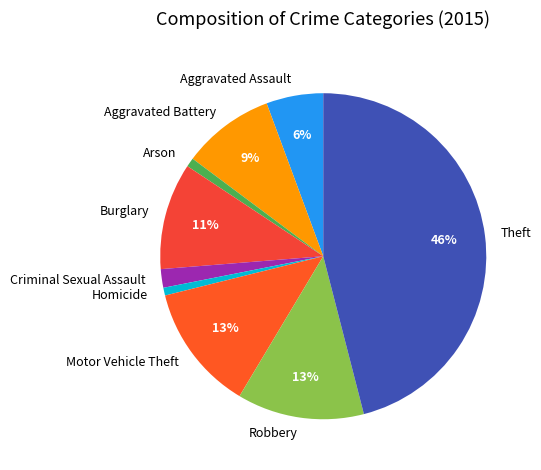

Is it true that Aggravated Assault is 1% of the pie?

False